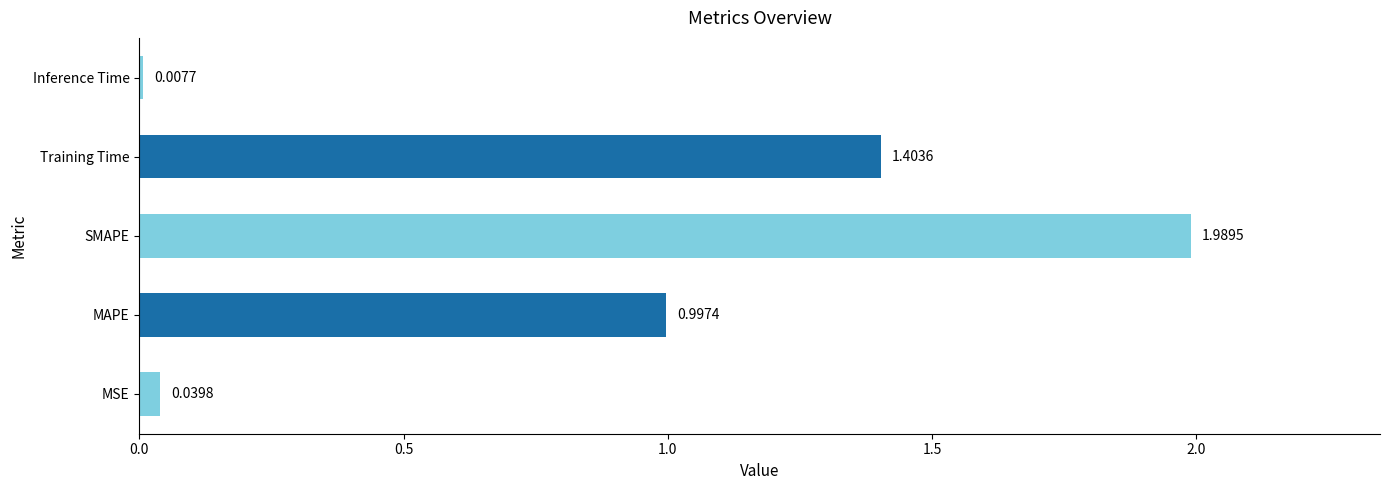

What is the average value?

0.9